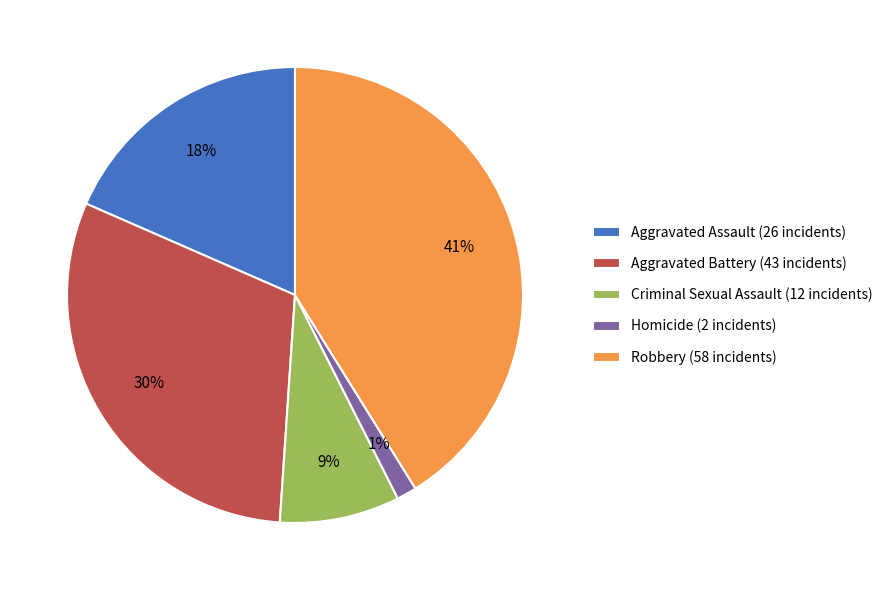

Count the number of slices in the pie.

5